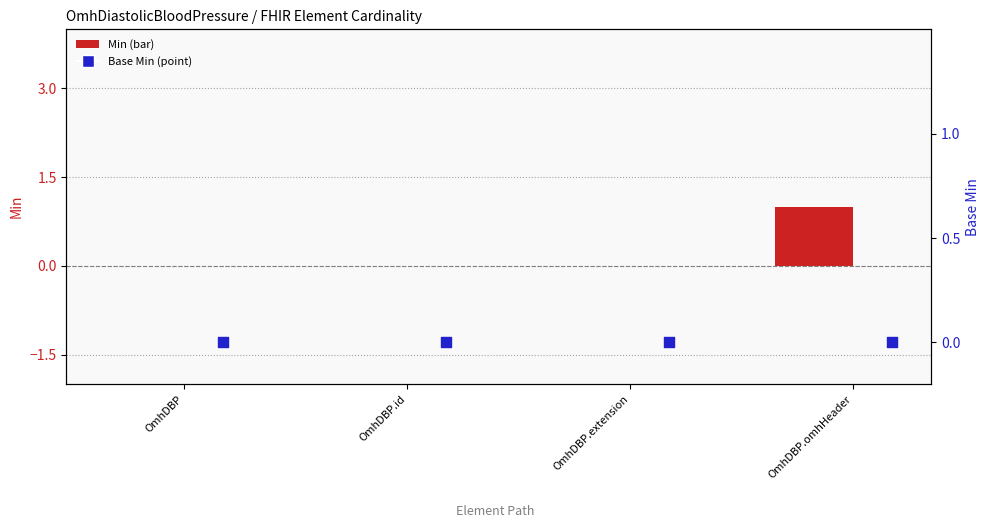

What are all the series names shown in the legend?

Min, Base Min